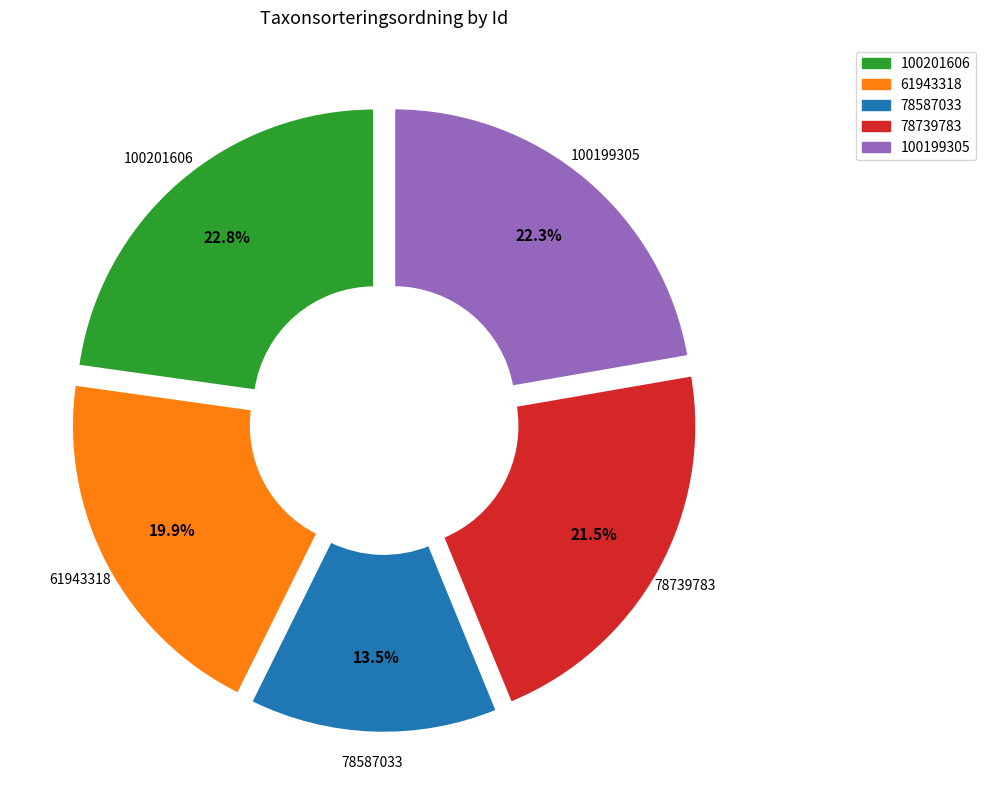

What portion of the pie excludes 78739783?

78.5%